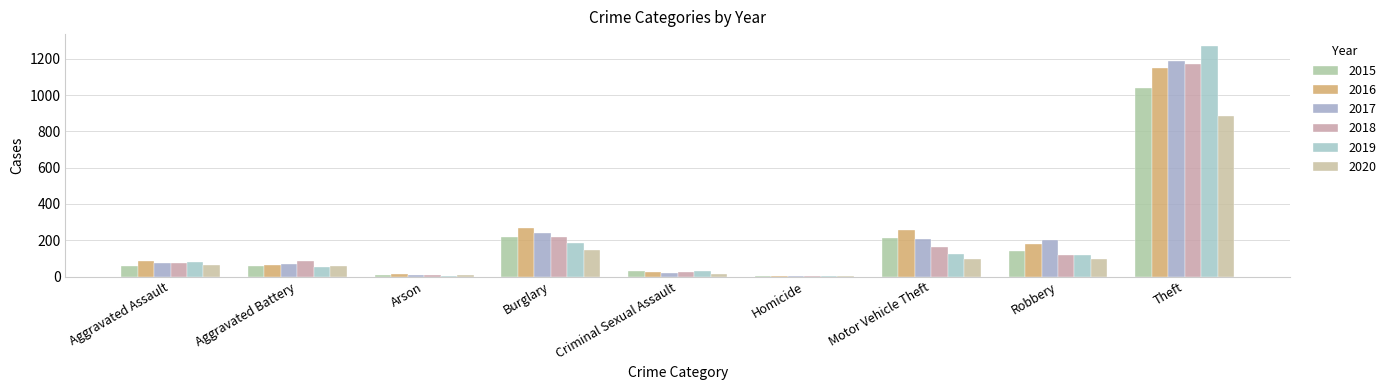

What is the label of the 8th bar from the right?

Aggravated Battery